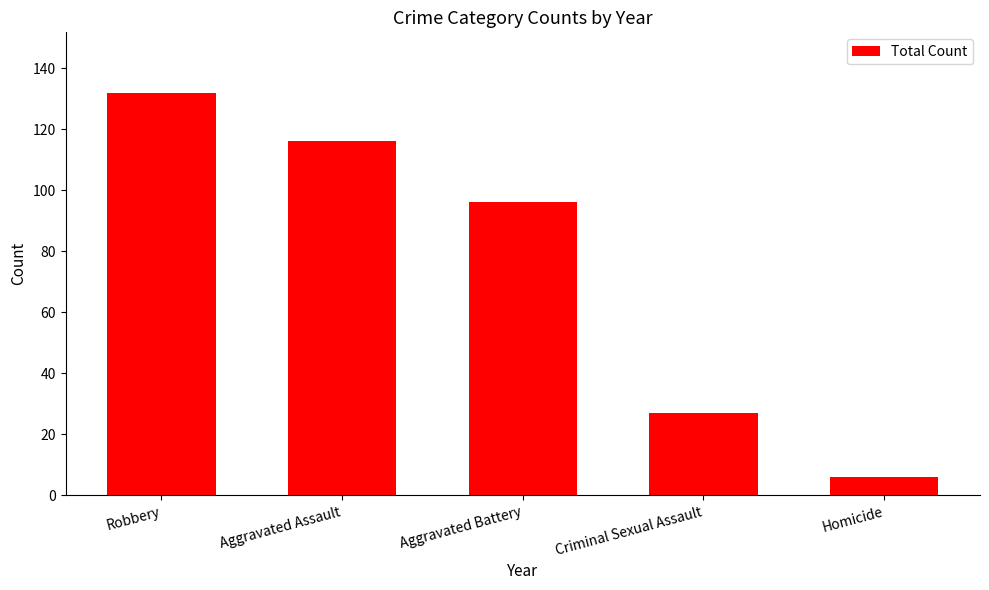

True or false: the data shows 6 at Homicide.

True